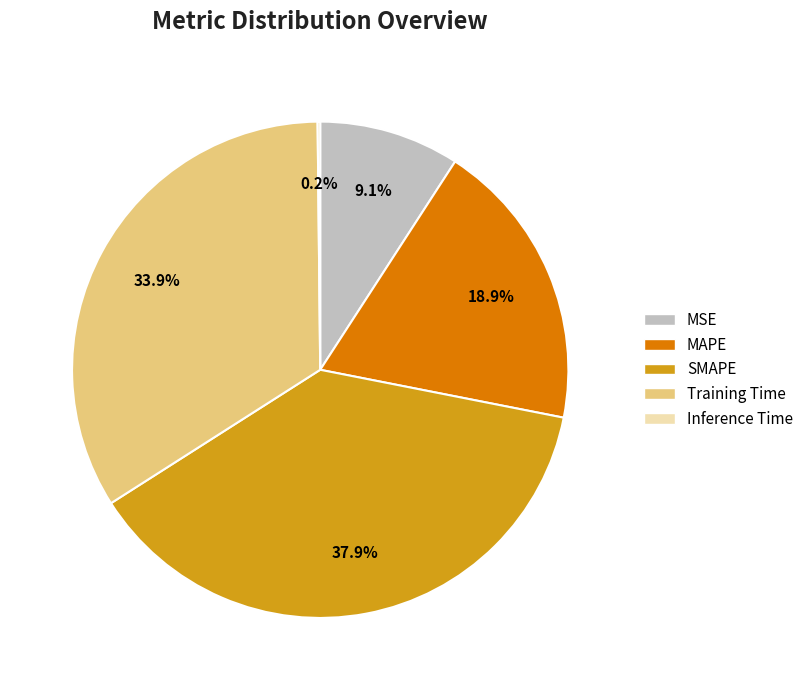

To the nearest percent, what is the difference between the largest and smallest slice percentages?

38%